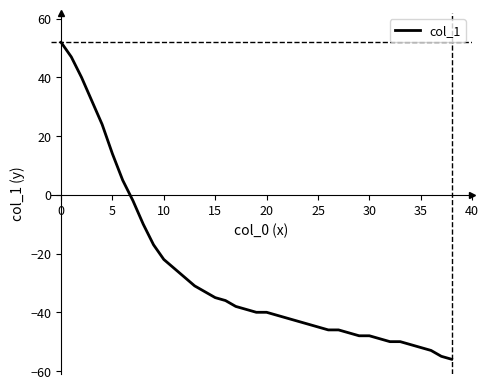

Reading left to right, extract all data points from this chart.

52	47	40	32	24	14	5	-2	-10	-17	-22	-25	-28	-31	-33	-35	-36	-38	-39	-40	-40	-41	-42	-43	-44	-45	-46	-46	-47	-48	-48	-49	-50	-50	-51	-52	-53	-55	-56